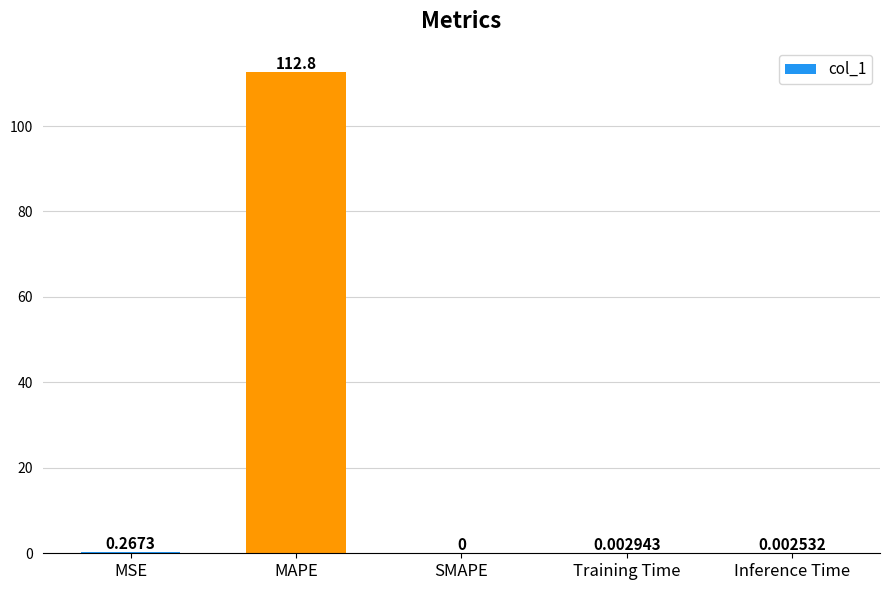

Which category has the highest value across all series?

MAPE